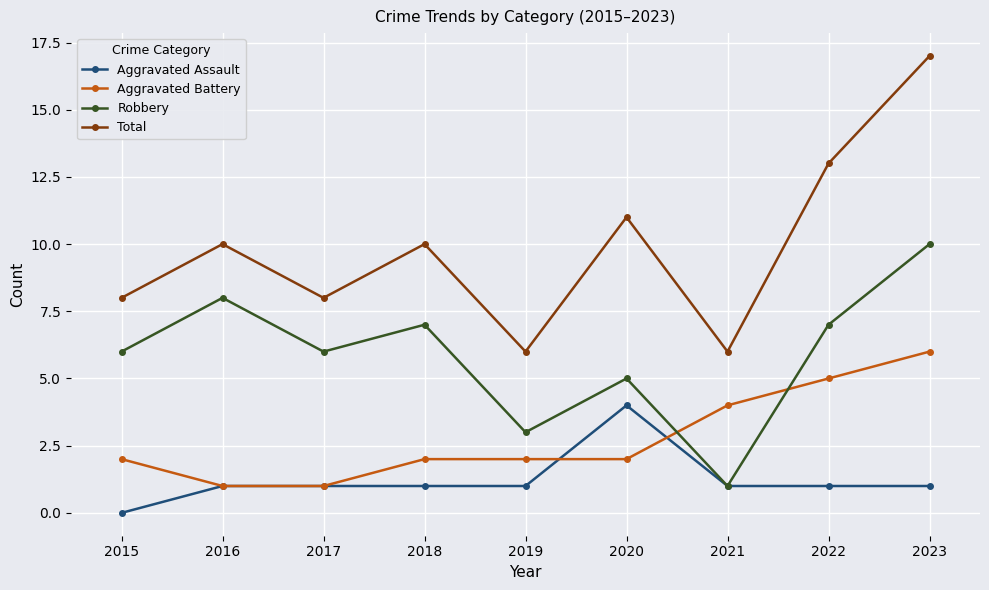

List the series in order of their peak value, lowest first.

Aggravated Assault, Aggravated Battery, Robbery, Total